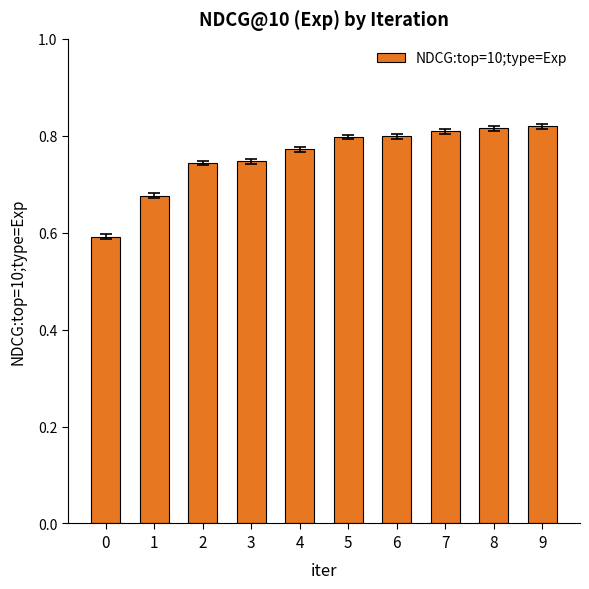

What is the smallest value displayed?

0.6